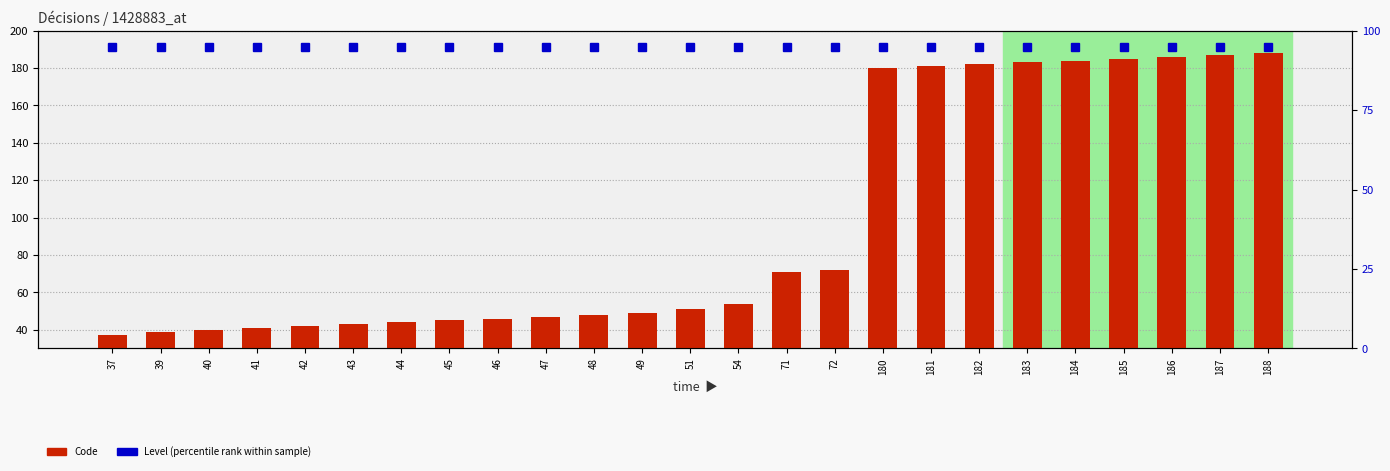

How many groups of bars are there?

25